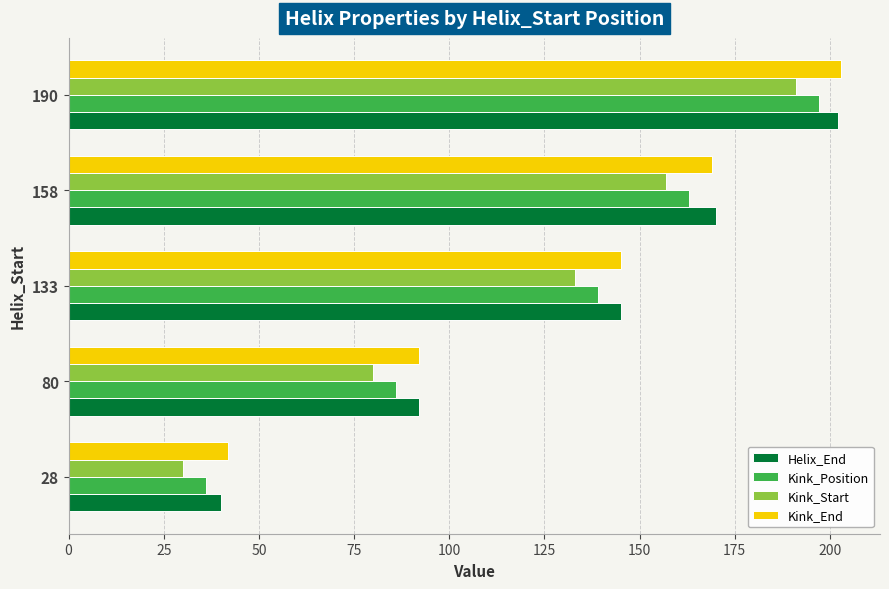

The value of Kink_Start at 80 is 53. True or false?

False